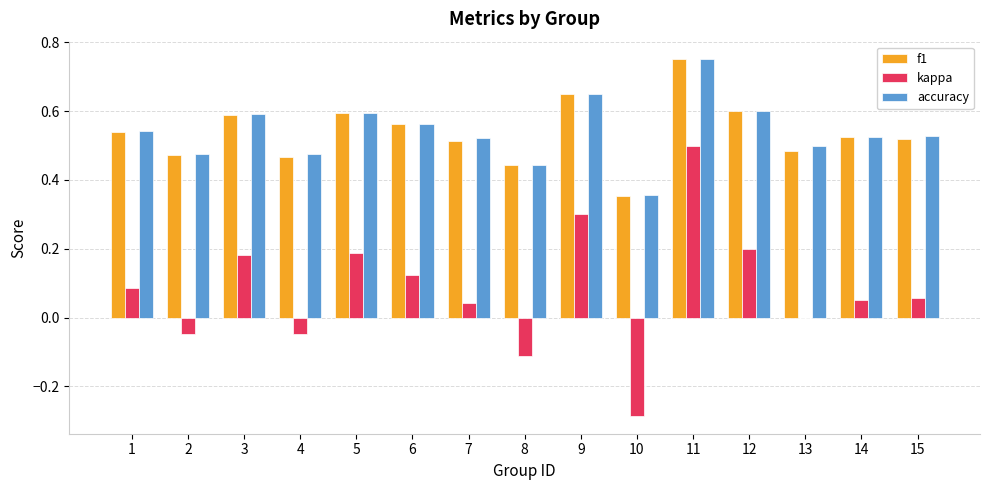

Are the bars grouped side by side (vs. stacked)?

Yes